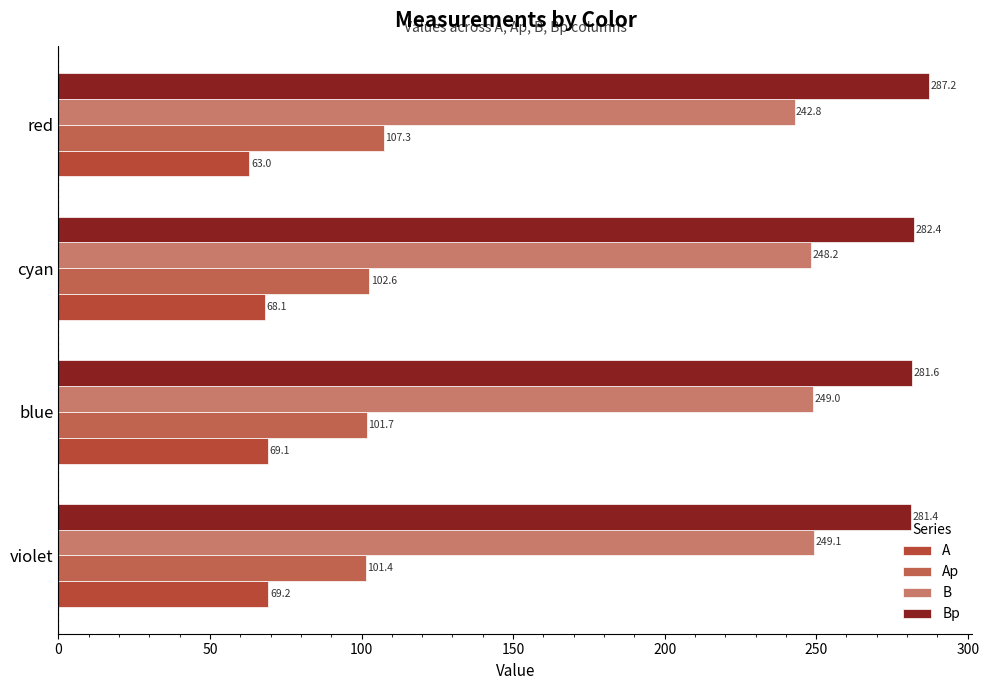

How many series are shown in this chart?

4